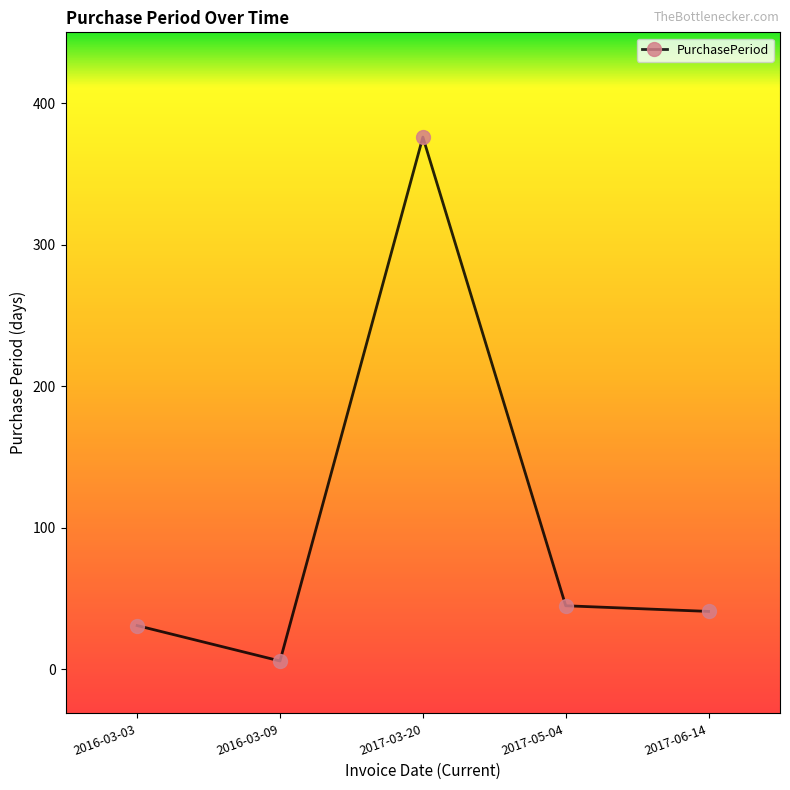

Is it true that the value at 2017-06-14 is 41?

True